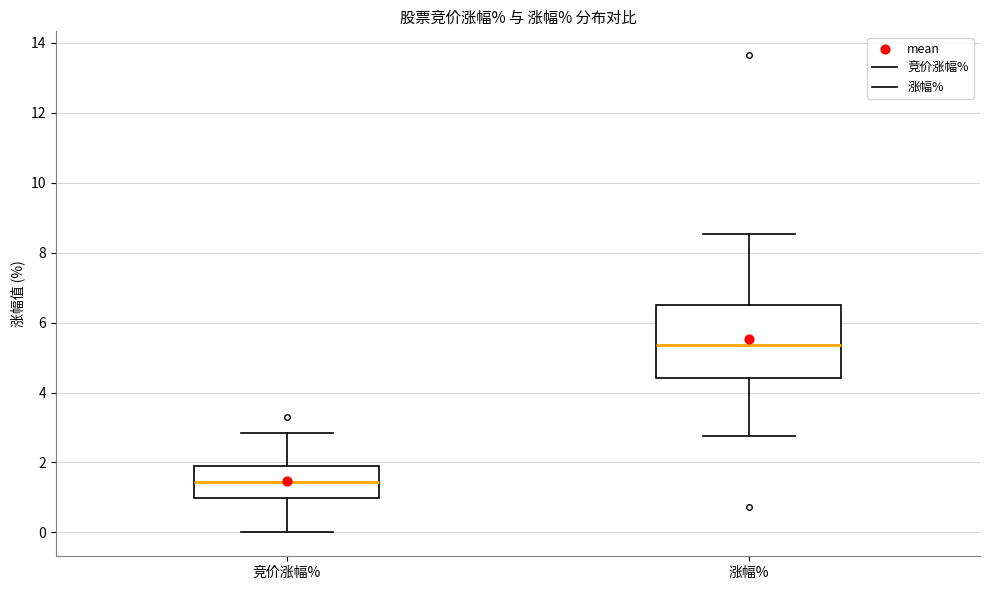

Where does the median line of the box for 竞价涨幅% sit on the y-axis? The values are not printed on the chart, so give them approximately, as read against the axis.

1.4